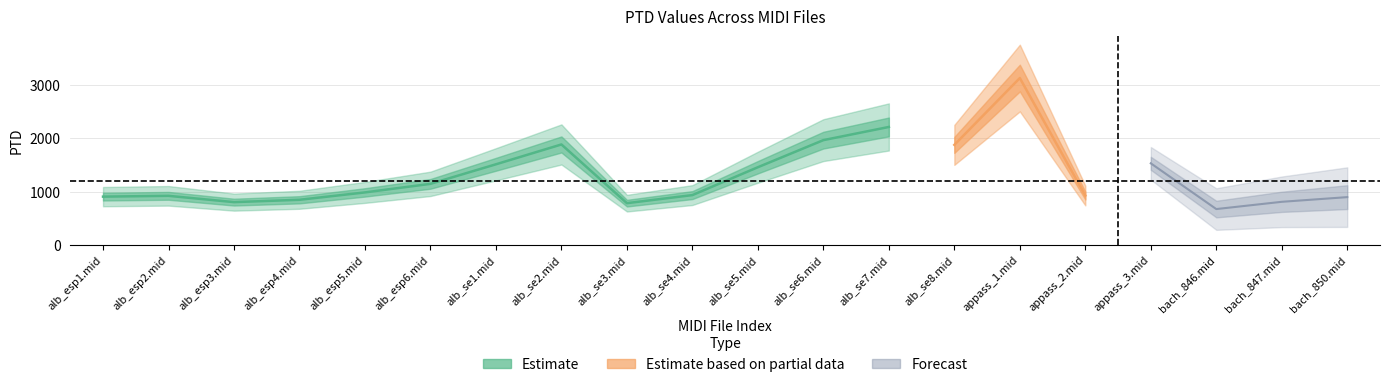

How many lines are shown in the chart?

1